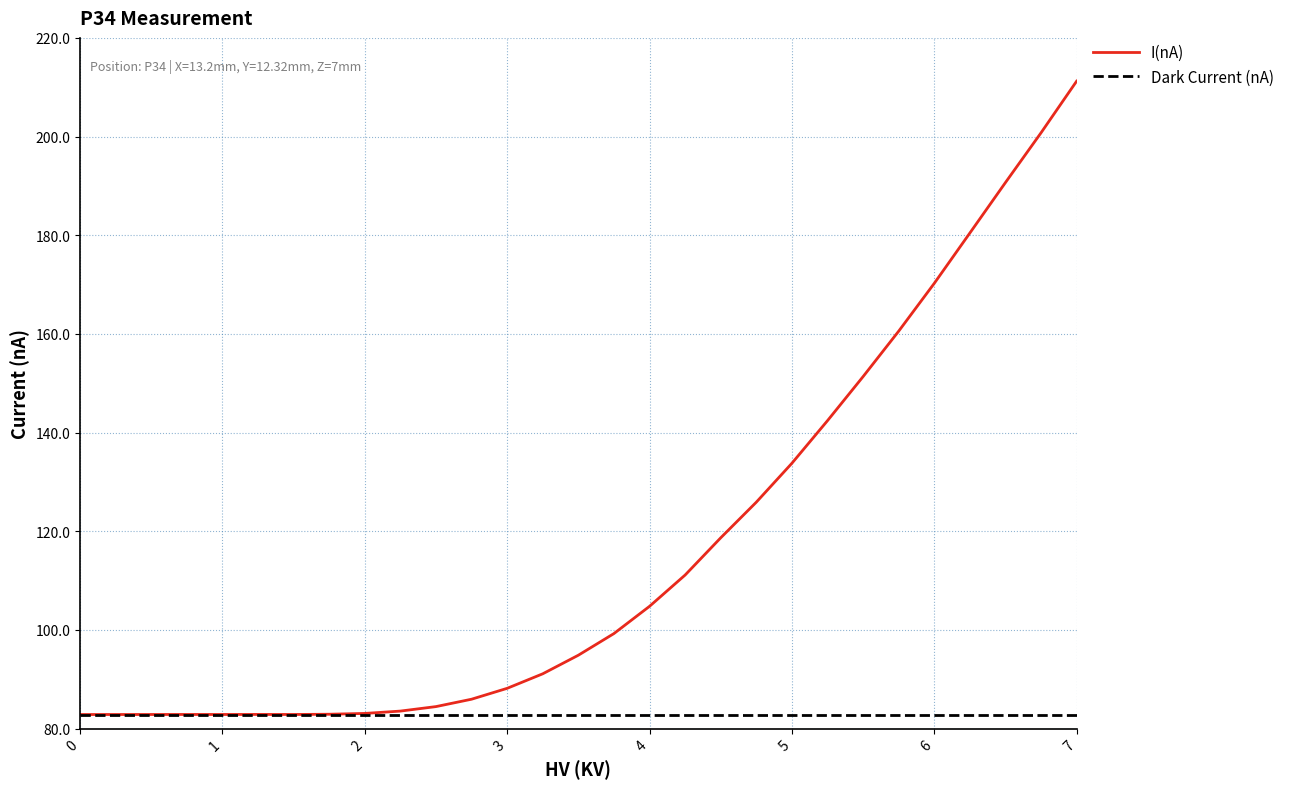

Which series has the largest total across all categories?

I(nA)